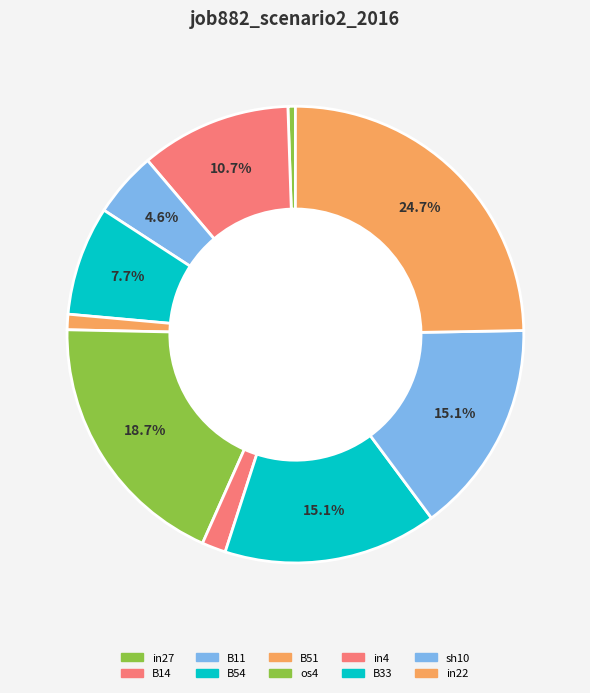

Is in22 the majority of the pie?

No